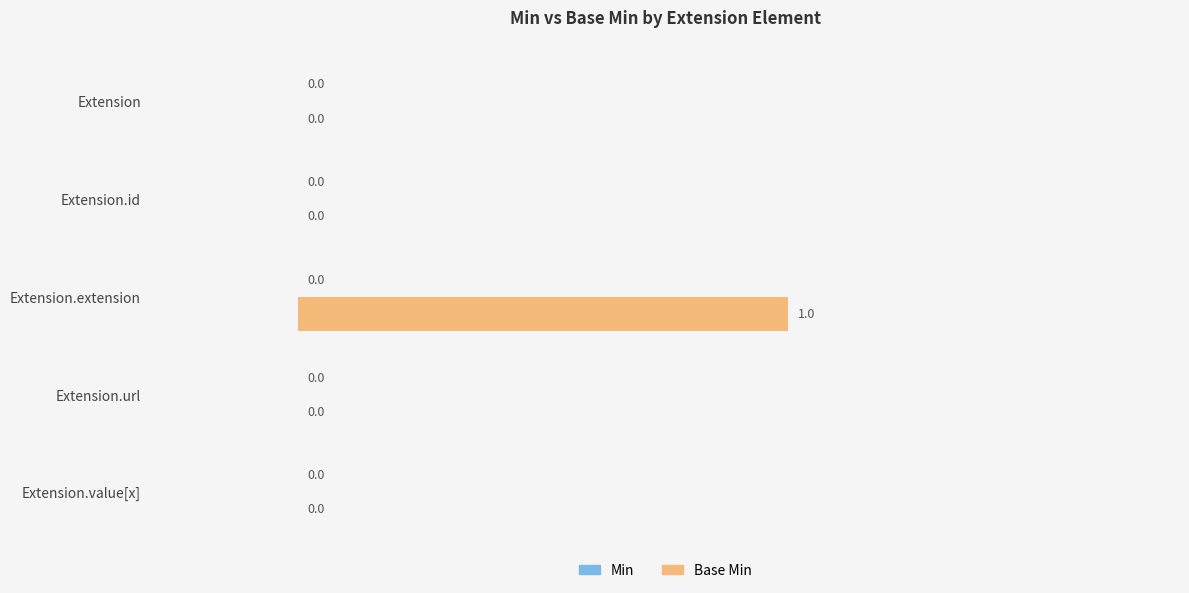

What is the change in value from Extension.id to Extension.extension?

+1